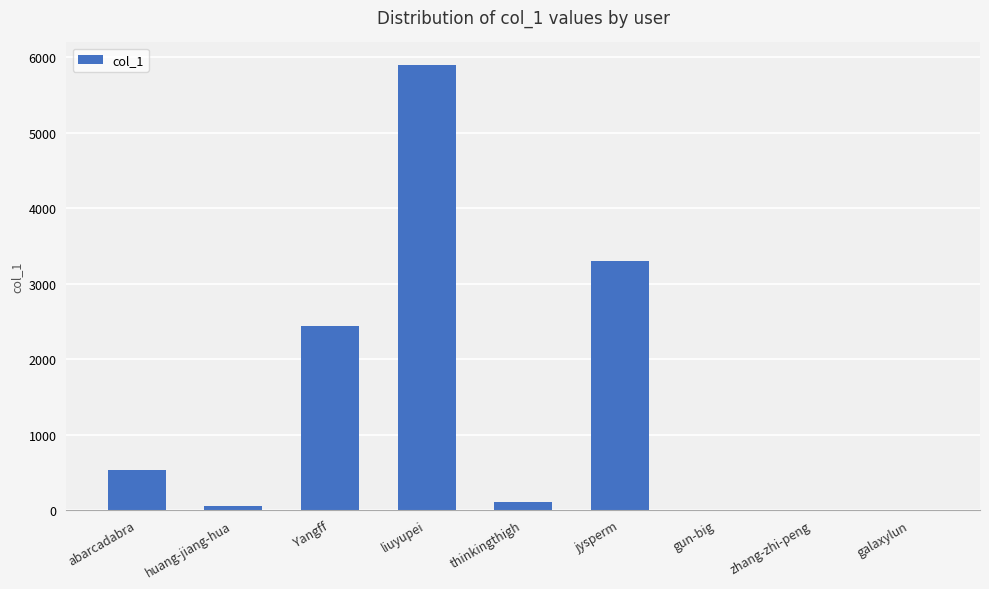

Between gun-big and huang-jiang-hua, which is larger?

huang-jiang-hua